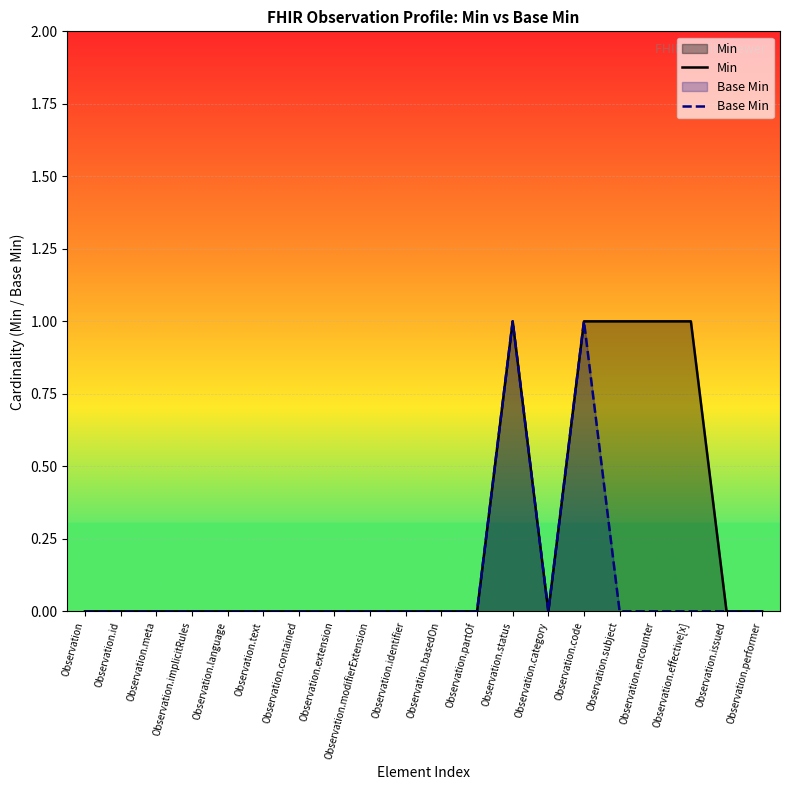

Reading left to right, extract all data points from this chart.

Min: 0	0	0	0	0	0	0	0	0	0	0	0	1	0	1	1	1	1	0	0
Base Min: 0	0	0	0	0	0	0	0	0	0	0	0	1	0	1	0	0	0	0	0